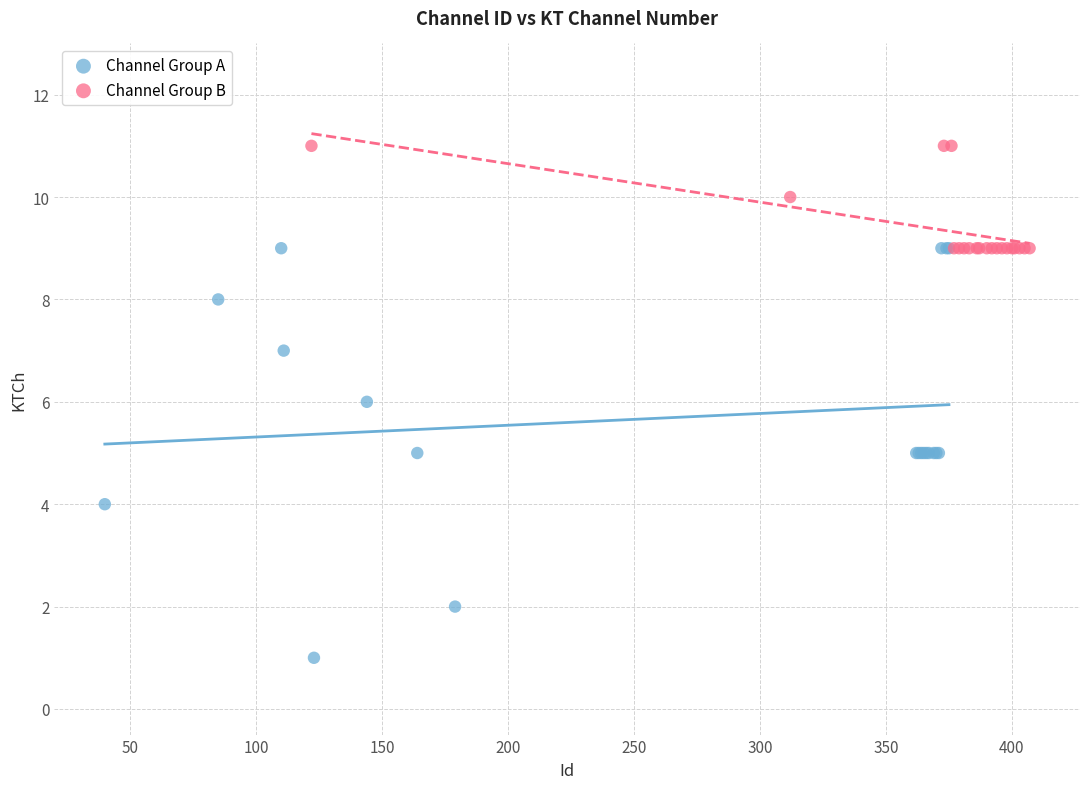

Which series contains the lowest Y value?

Channel Group A